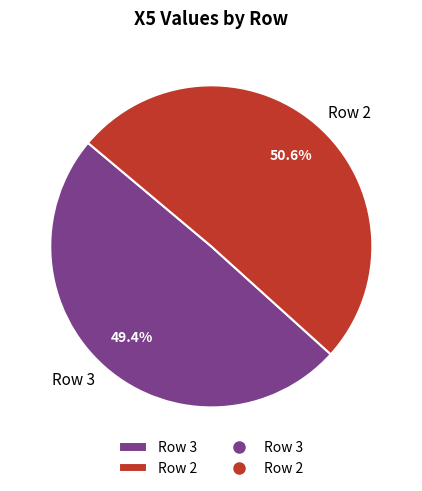

Approximately how many times larger is the value at Row 3 compared to Row 2?

1.0